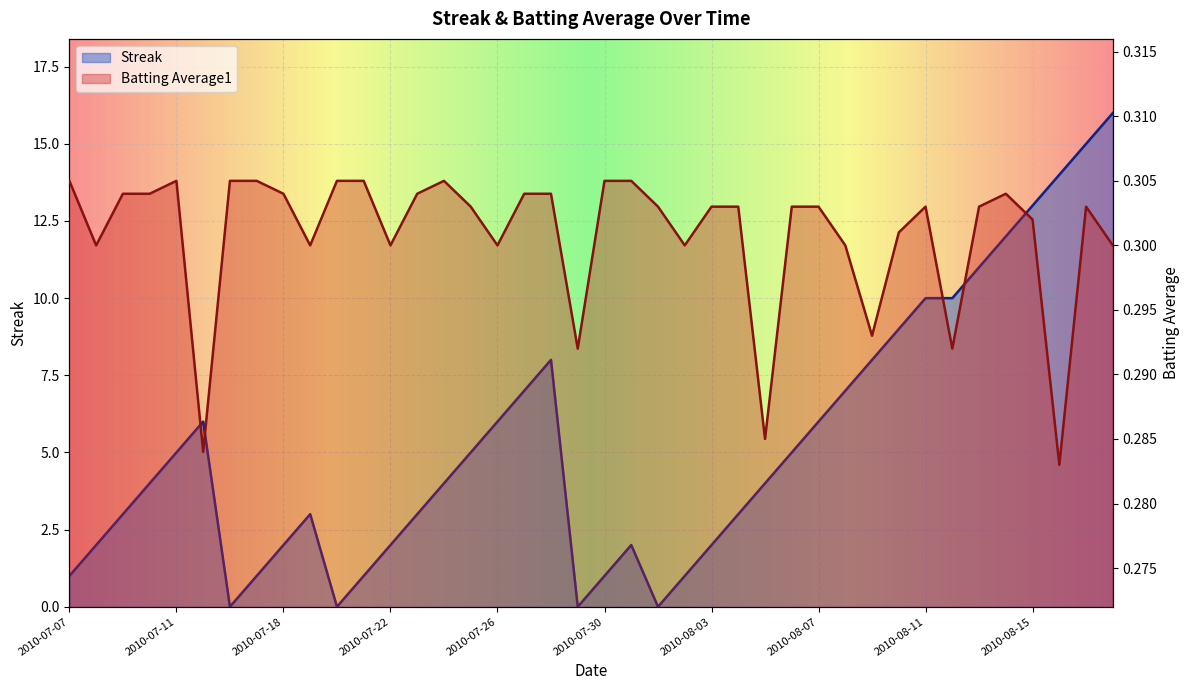

Which category has the highest value across all series?

2010-08-18